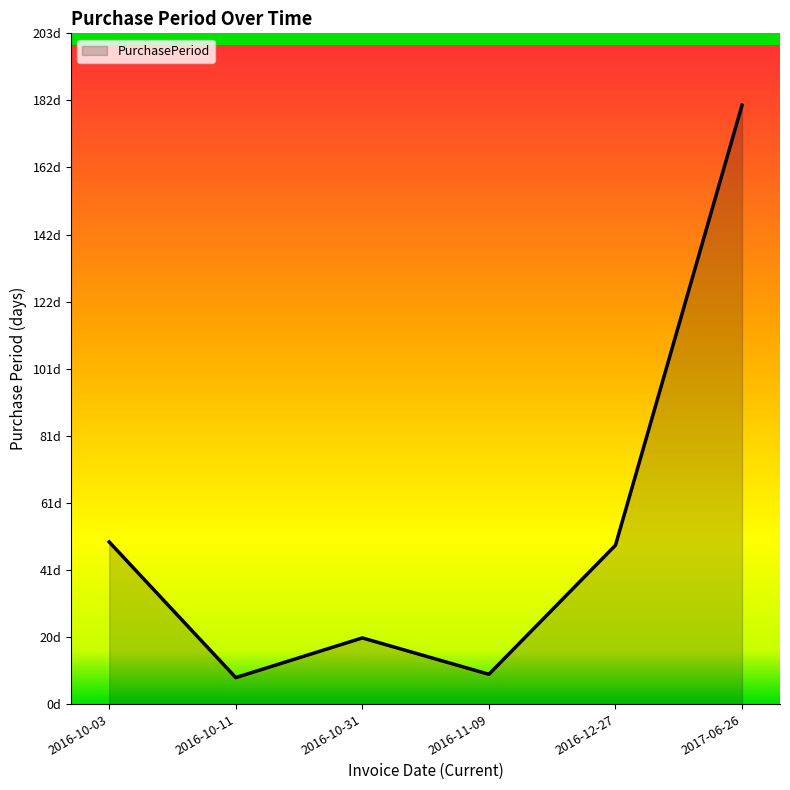

Is it true that the value at 2016-11-09 is 14?

False